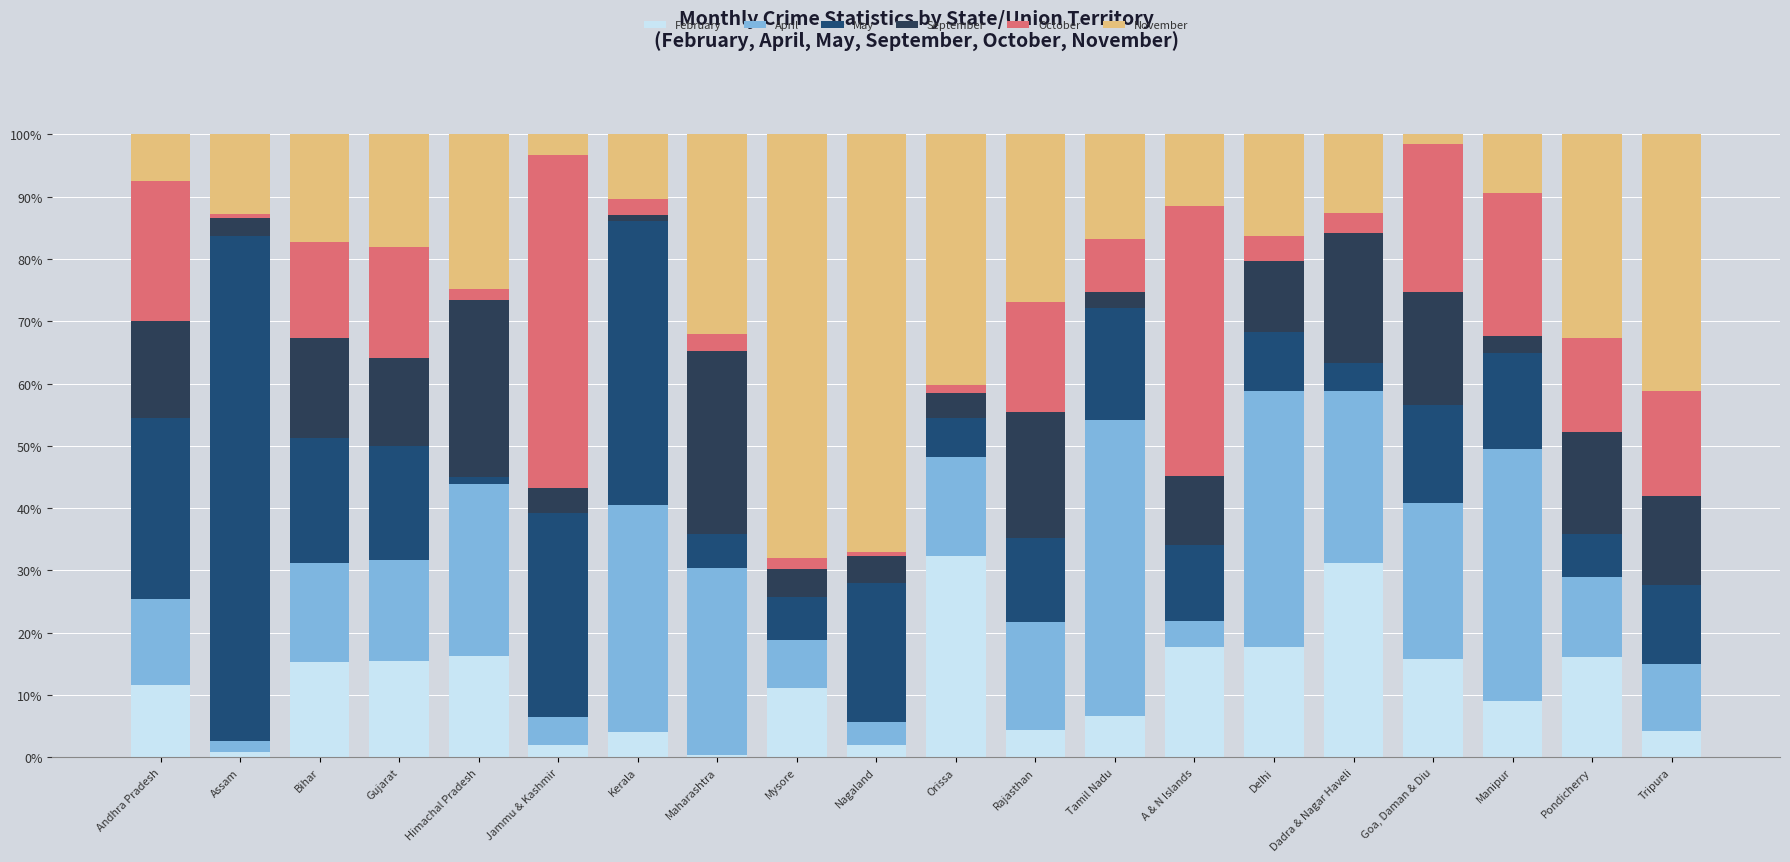

Does the chart contain any negative values?

No